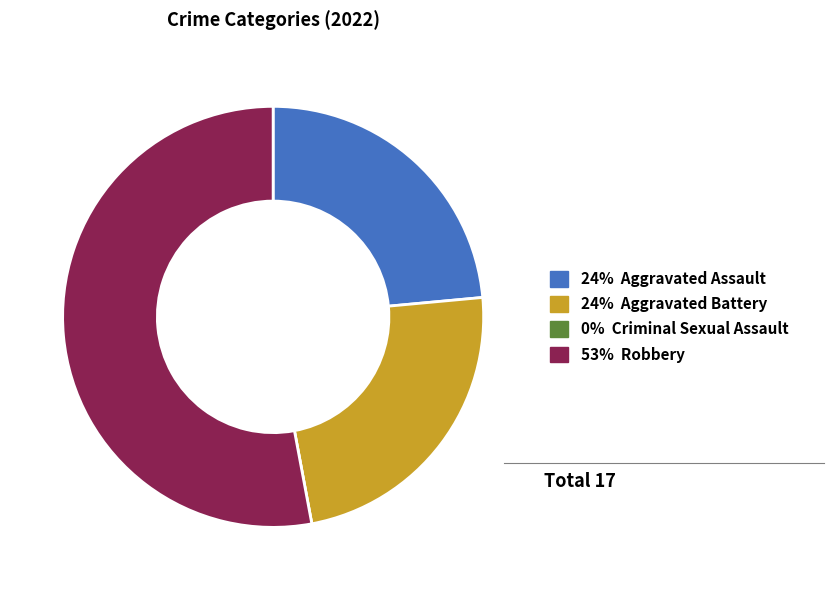

Is there any slice that represents more than half of the pie?

Yes